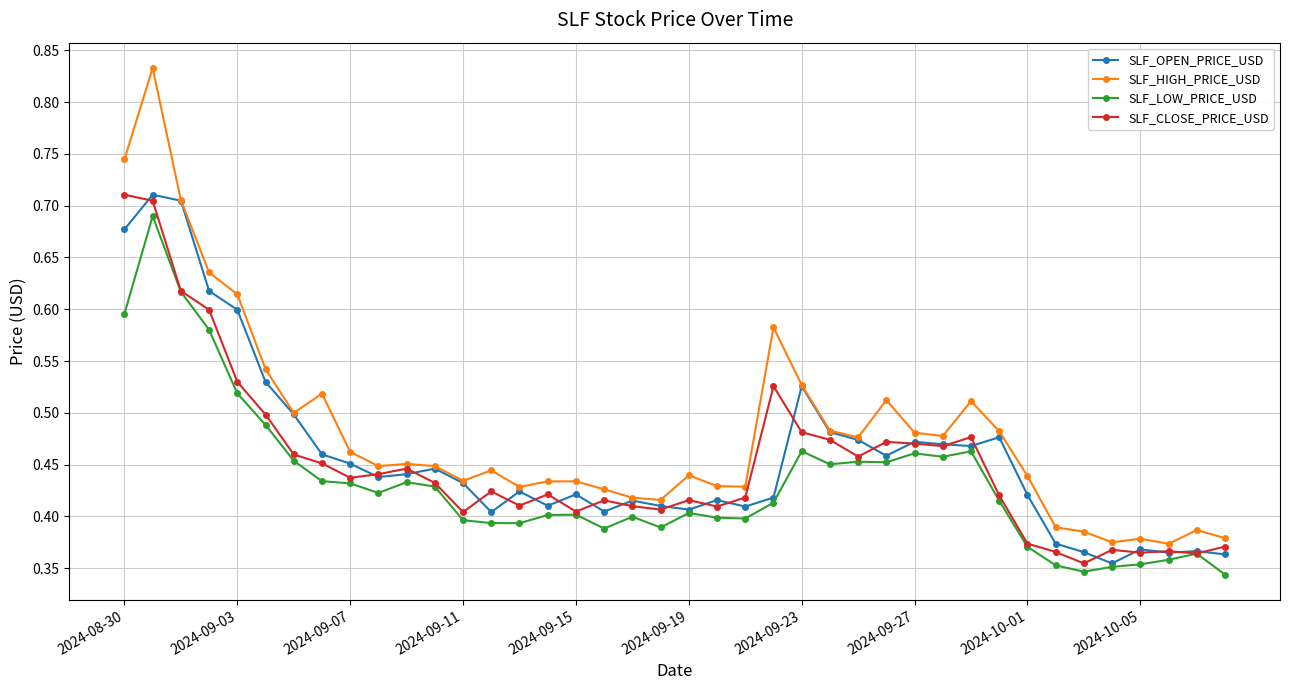

True or false: SLF_HIGH_PRICE_USD has more than 0 interior local peaks.

True